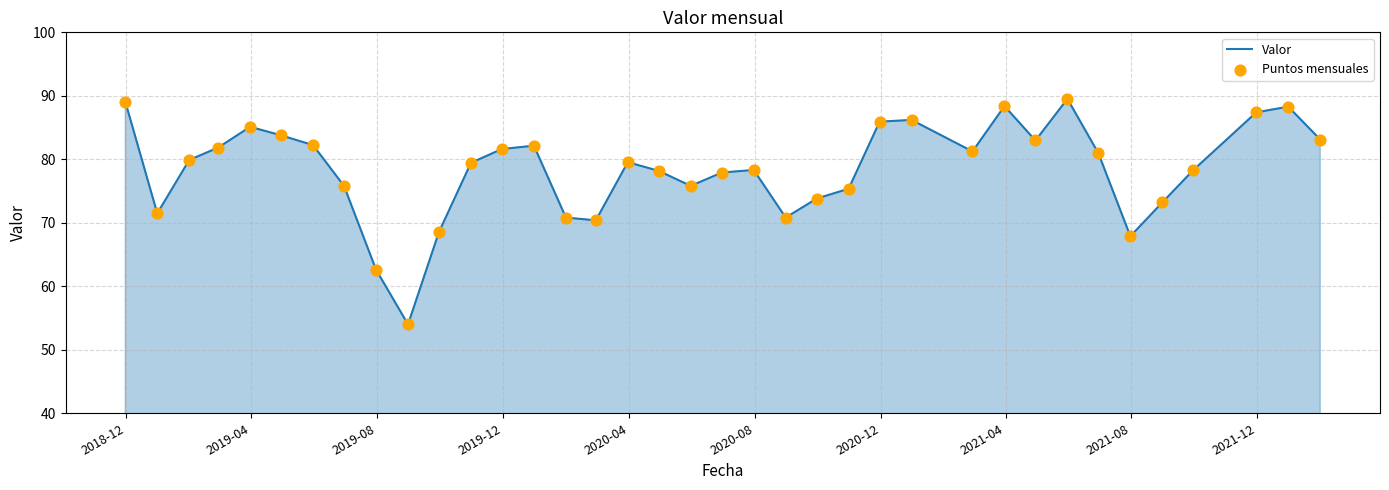

What is the difference between the maximum and minimum values?

35.5